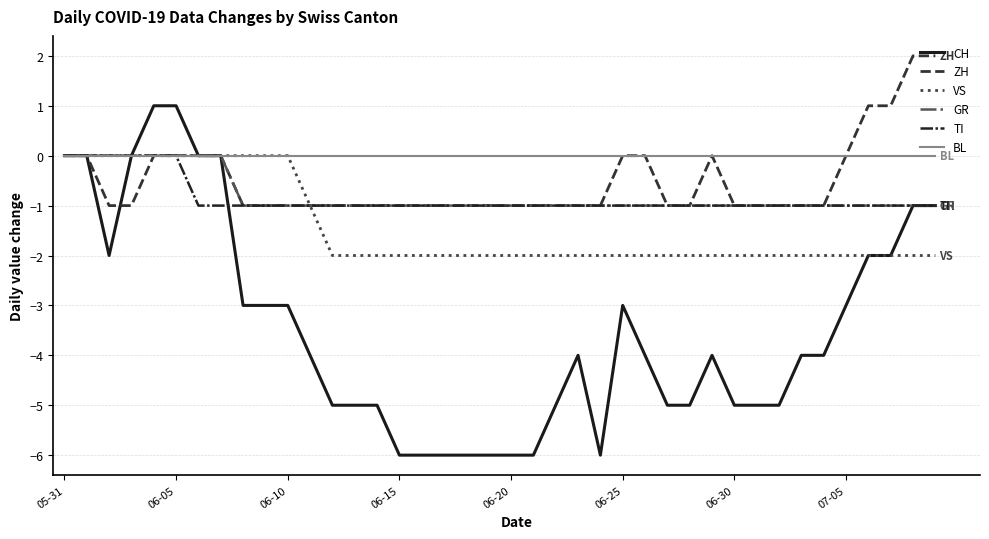

Is this an area chart (filled region under the line)?

No